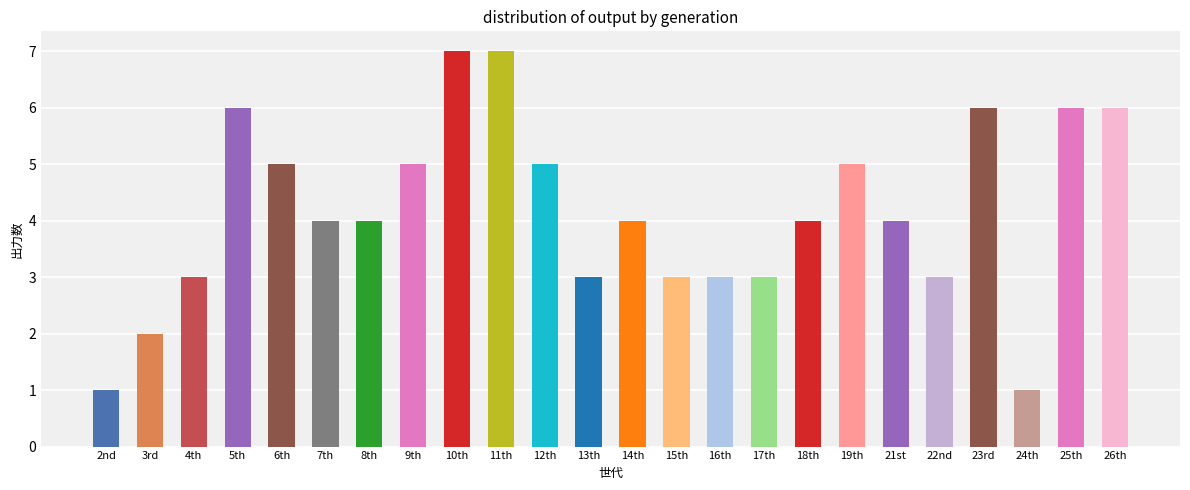

What position from the left is 25th?

23